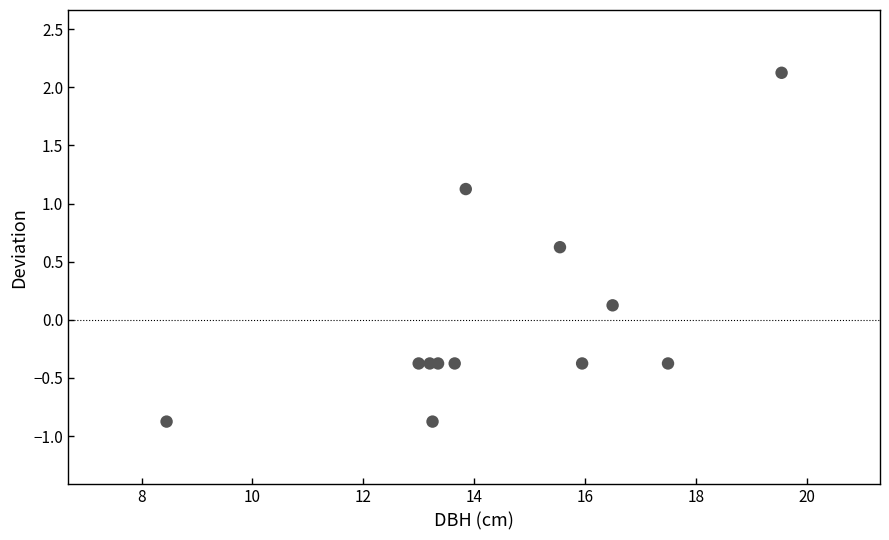

What is the range of X values (max minus min)?

11.1